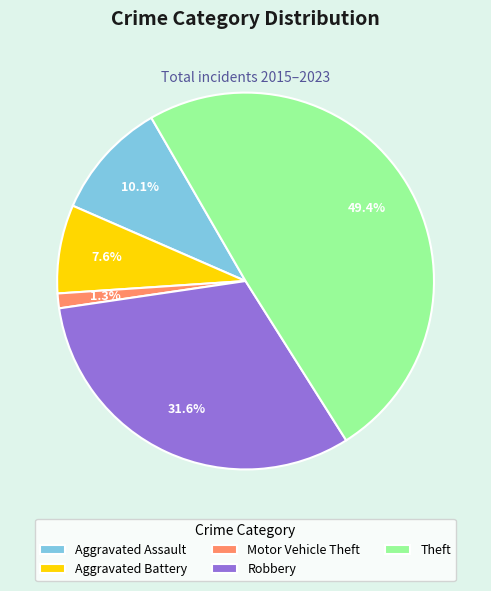

Do Motor Vehicle Theft and Robbery together represent more than half of the pie?

No